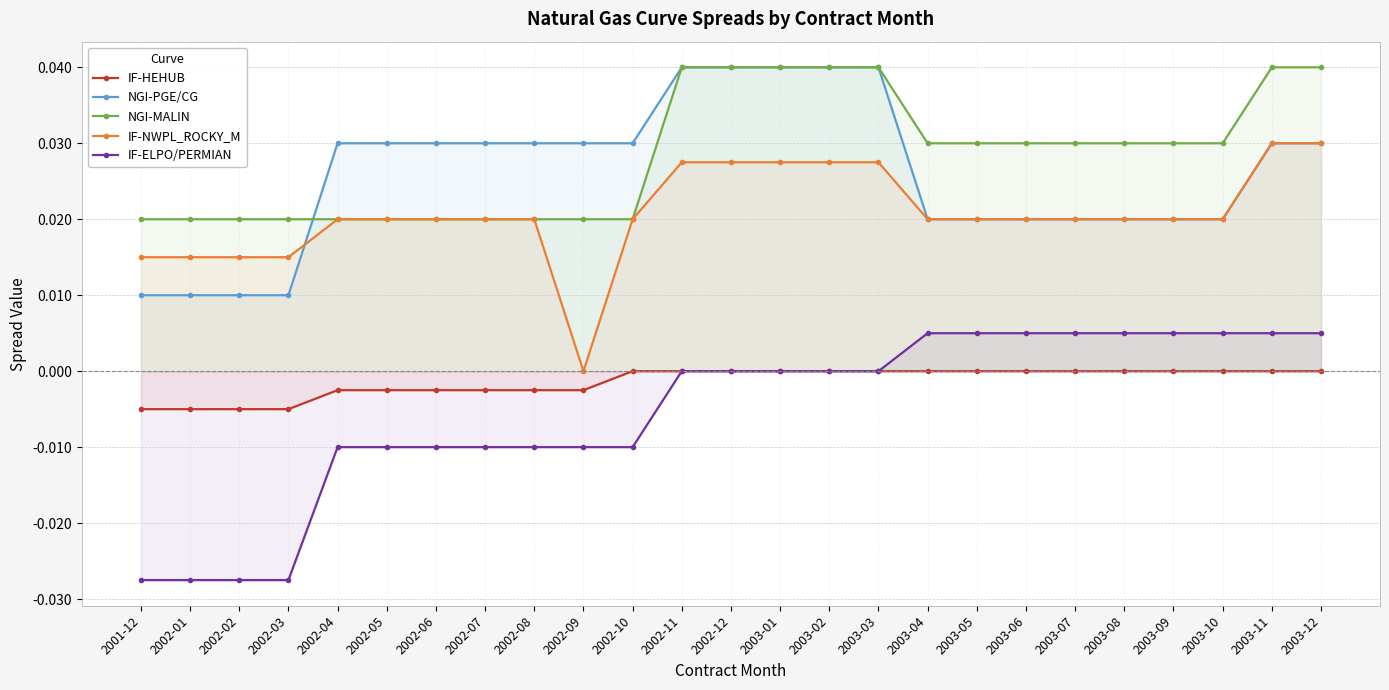

True or false: IF-ELPO/PERMIAN has more than 2 points higher than both neighbors.

False